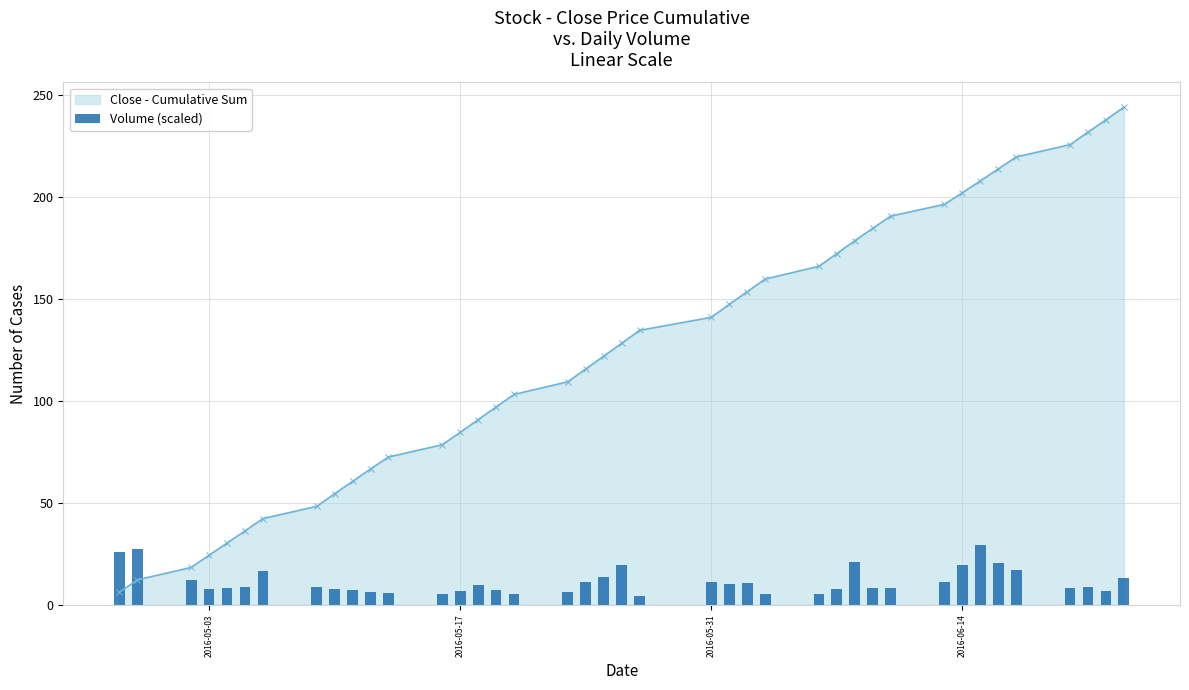

What is the minimum value shown in the chart?

4.1